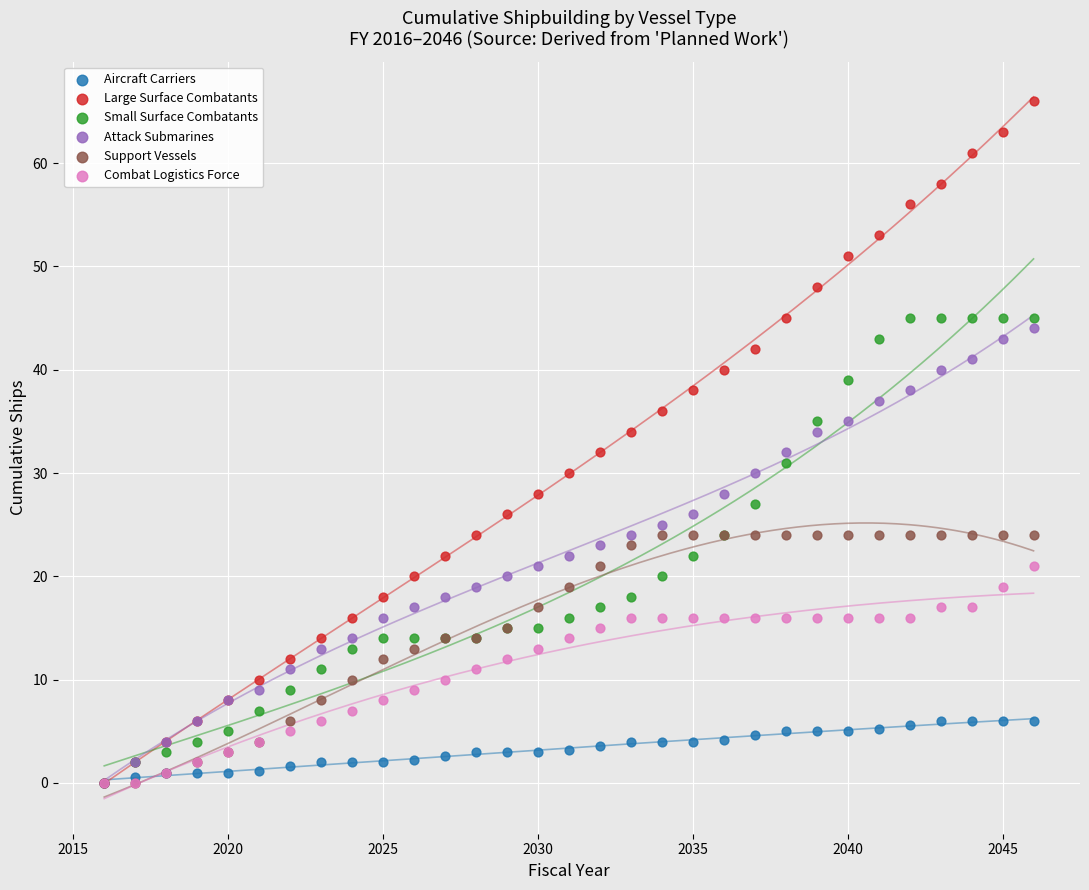

What are all the series names shown in the legend?

Aircraft Carriers, Large Surface Combatants, Small Surface Combatants, Attack Submarines, Support Vessels, Combat Logistics Force